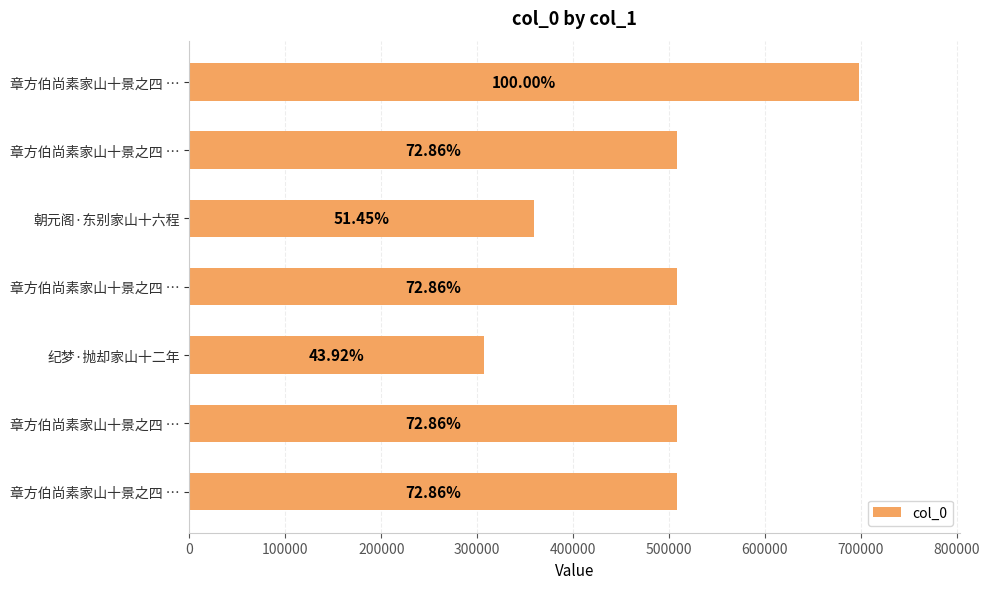

How many bars are there in total?

7